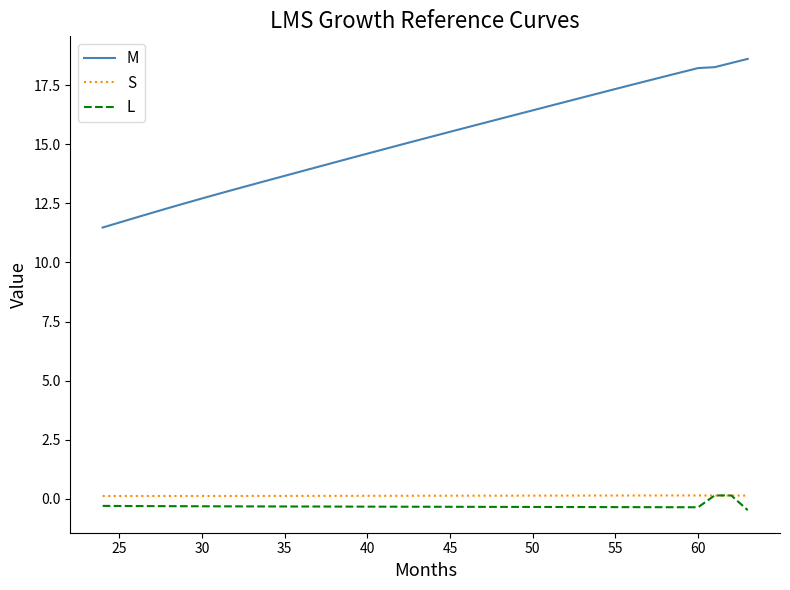

True or false: S and M intersect in this chart.

False